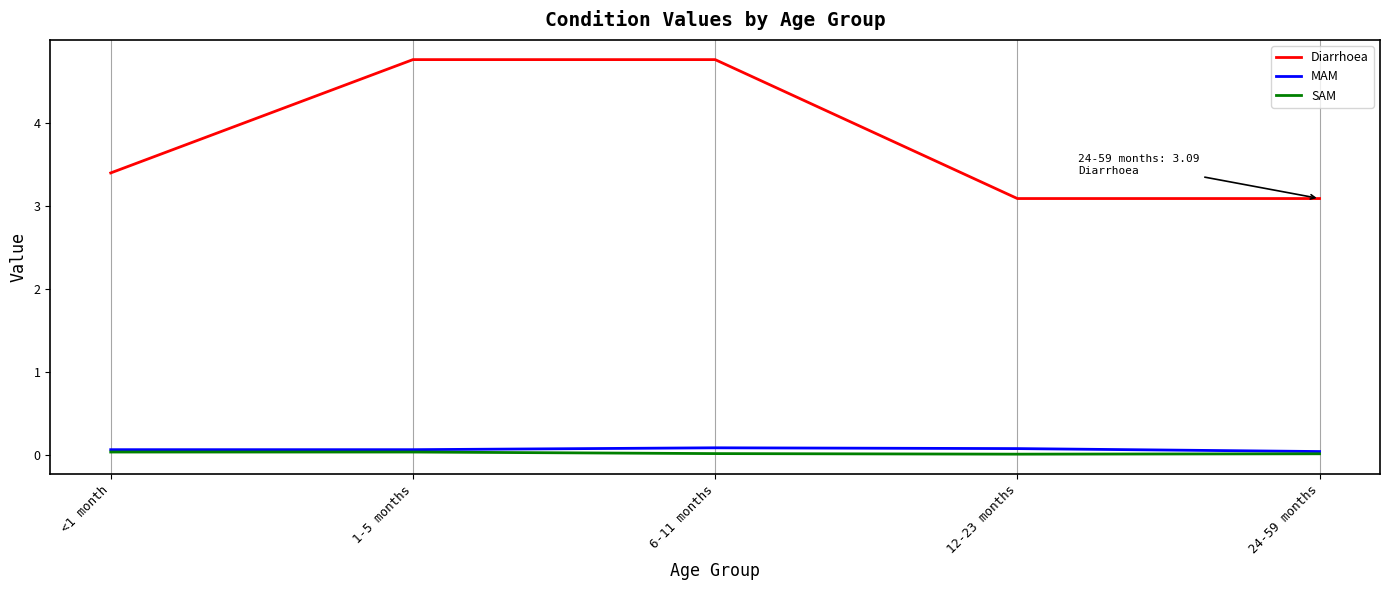

Does the chart display data point markers on the line(s)?

No